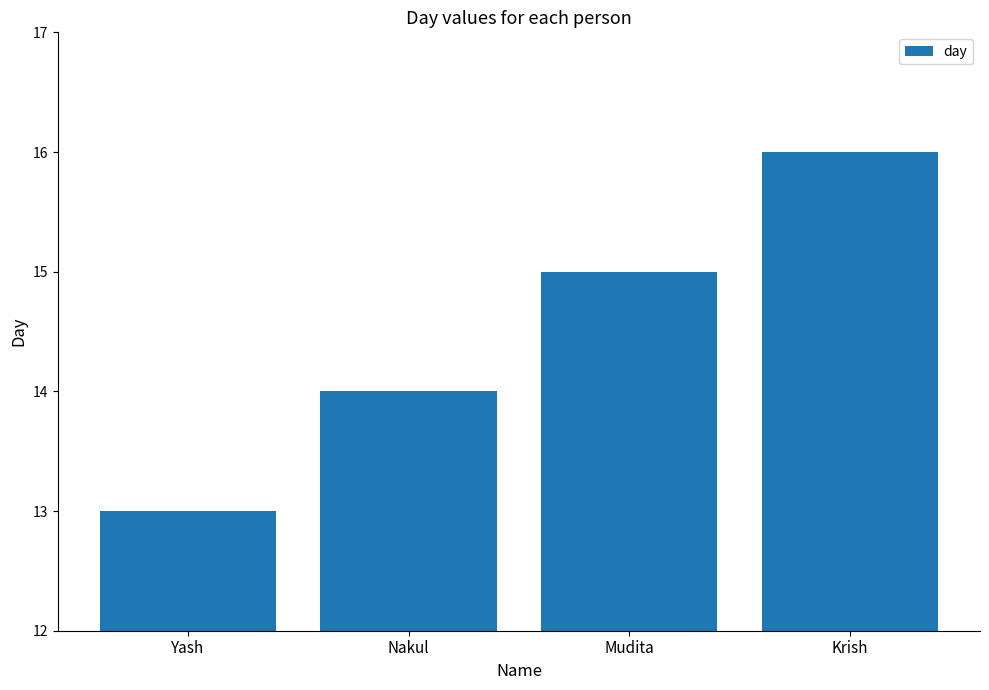

Reading left to right, what are all the values shown in this chart?

Yash=13	Nakul=14	Mudita=15	Krish=16